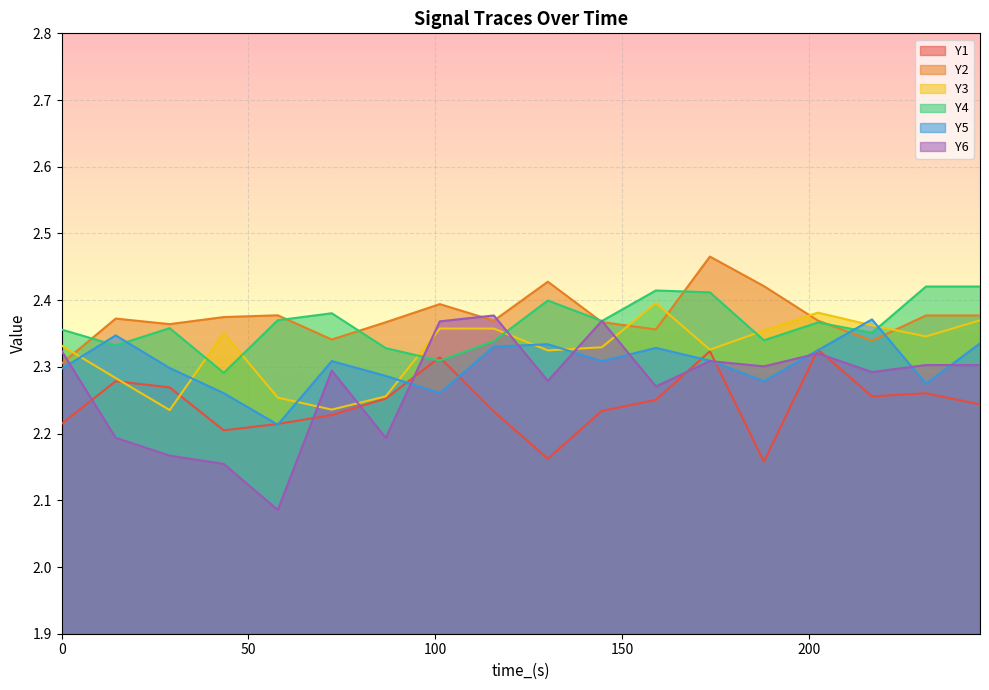

What is the sum of all Y1 values?

40.4